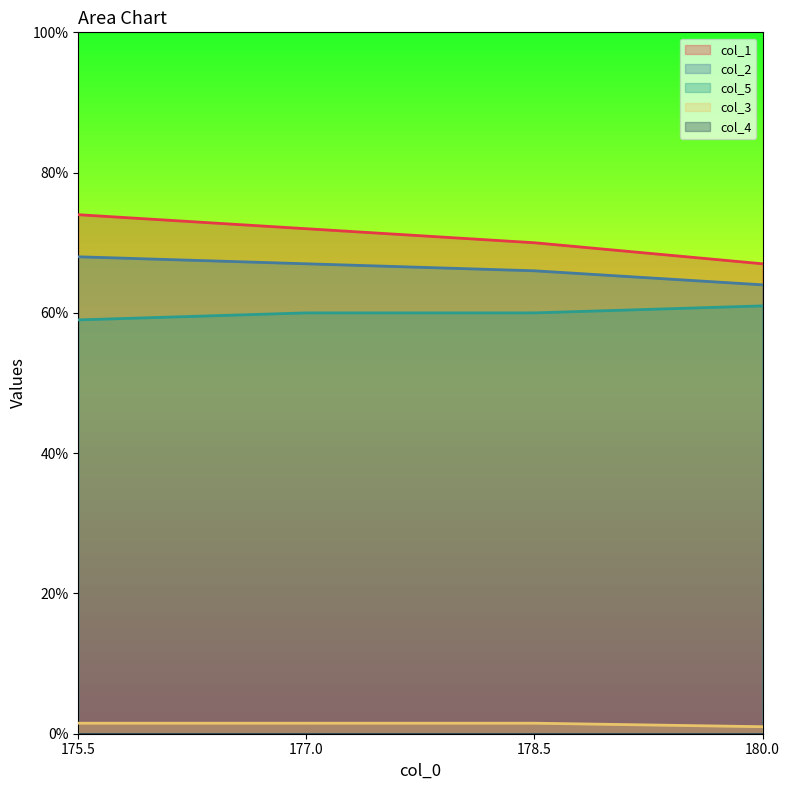

List the labels in order of col_1 value, largest first.

175.5, 177.0, 178.5, 180.0